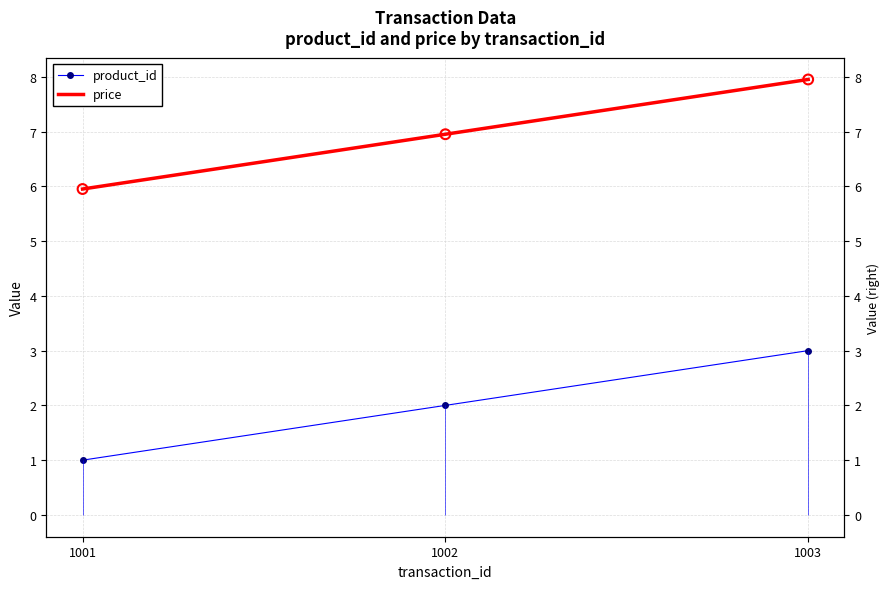

Which series has the largest total across all categories?

price